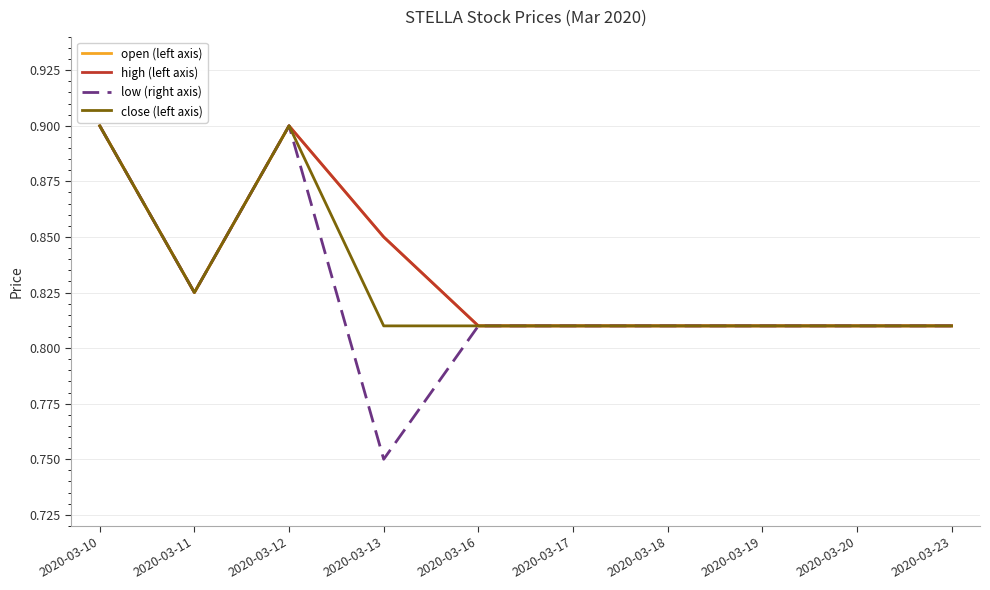

True or false: open (left axis) and close (left axis) cross at least once.

False